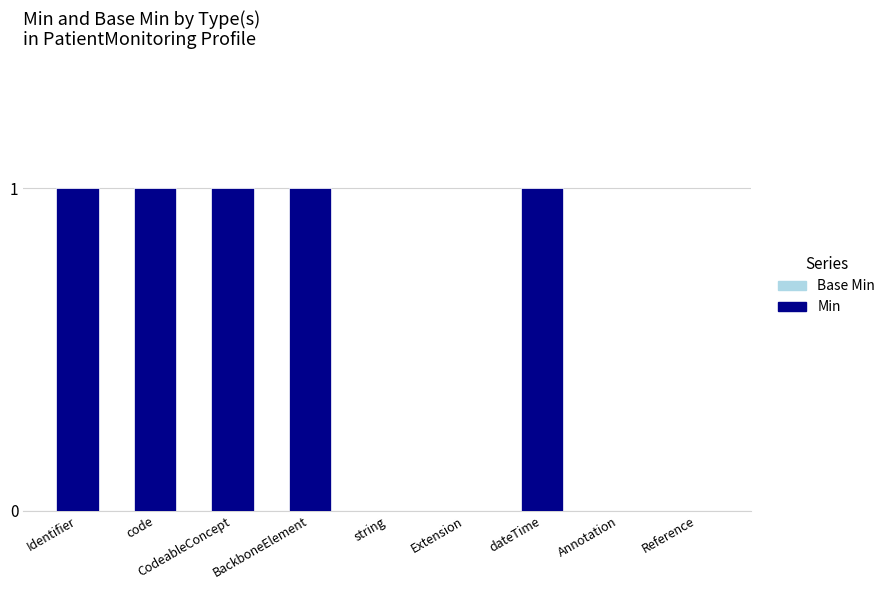

Rank the series at dateTime from highest to lowest value.

Base Min, Min